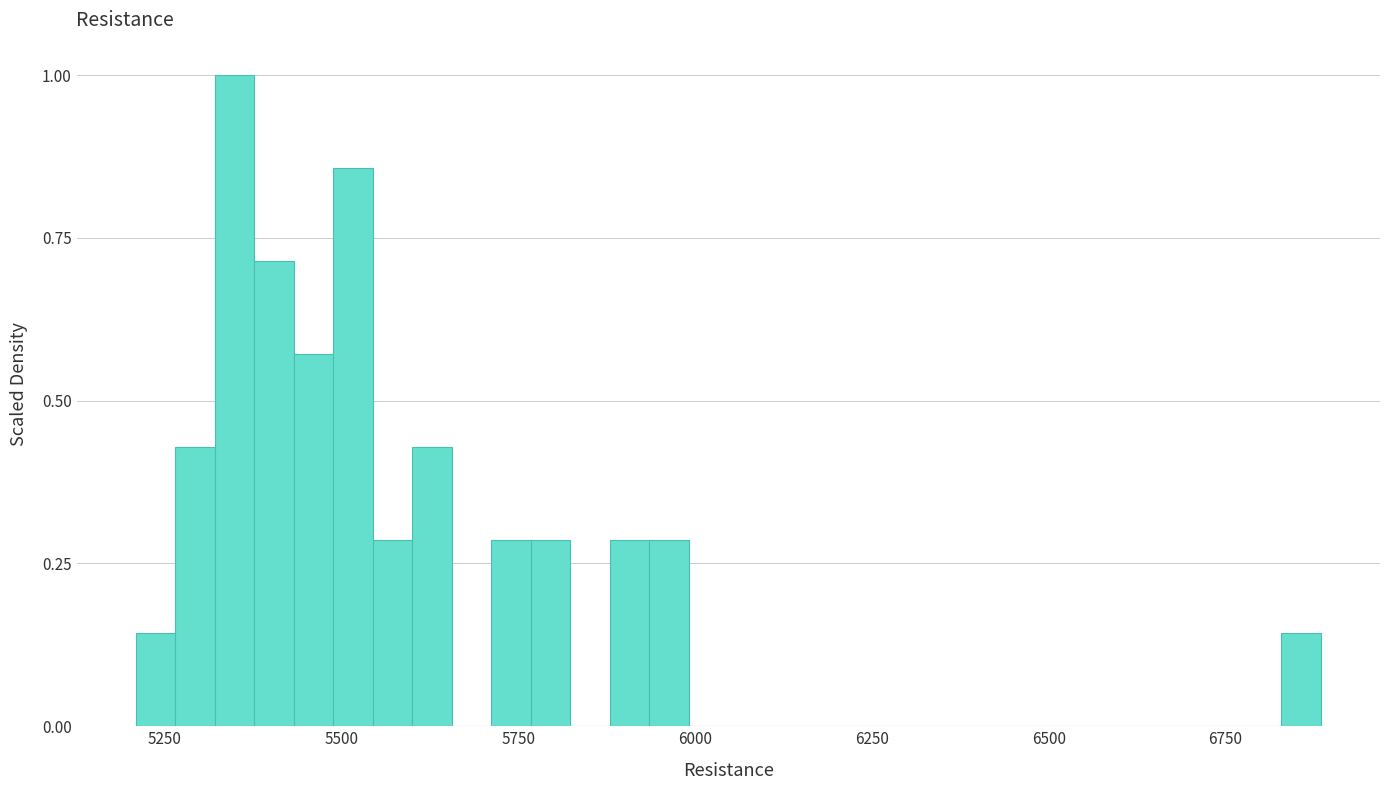

Around what value on the x-axis is the tallest bar? Give the approximate position of its centre, as read against the axis.

5350